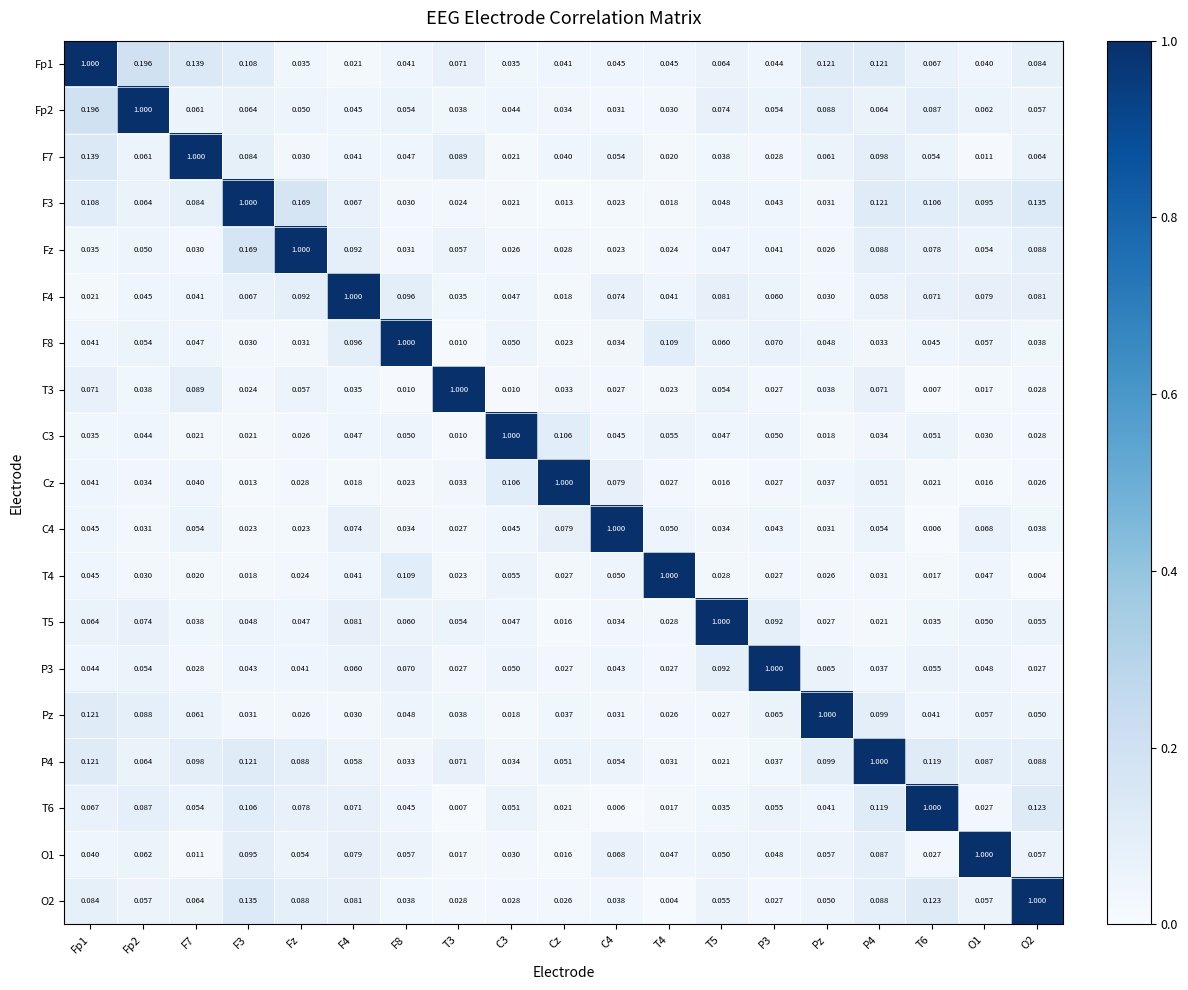

Is the value of Cz at F3 greater than the value of P3 at T6?

No